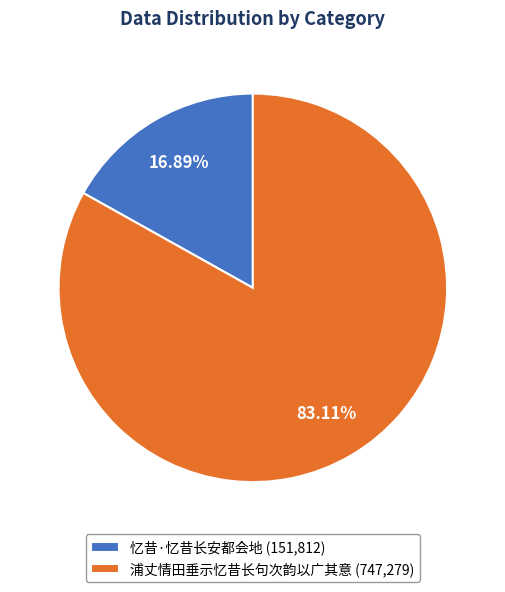

Between 浦丈情田垂示忆昔长句次韵以广其意 (747,279) and 忆昔·忆昔长安都会地 (151,812), which is larger?

浦丈情田垂示忆昔长句次韵以广其意 (747,279)